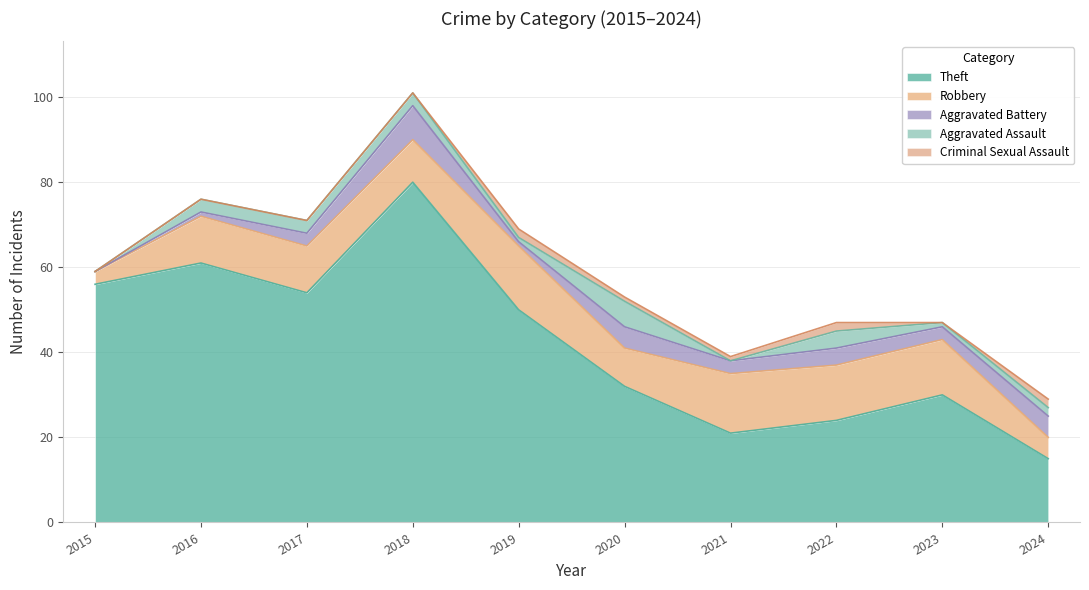

Rank the categories by Aggravated Assault value from highest to lowest.

2020, 2022, 2016, 2017, 2018, 2024, 2019, 2023, 2015, 2021